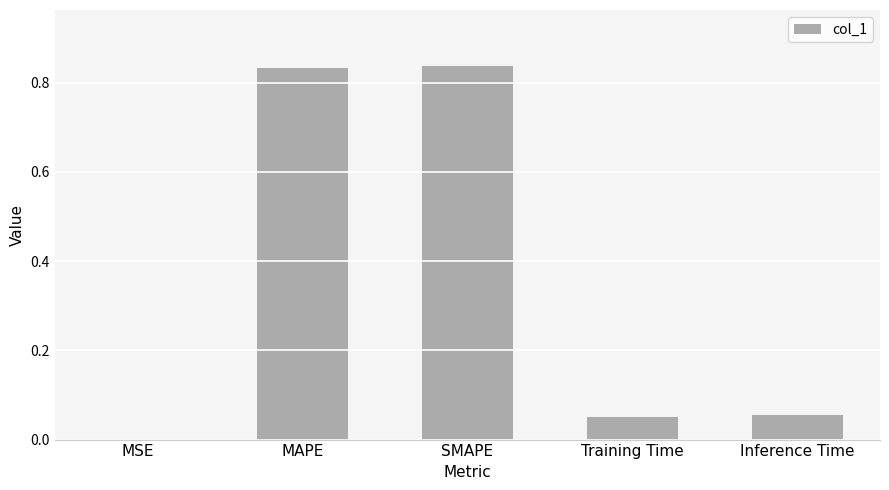

Between MSE and Inference Time, which is larger?

Inference Time